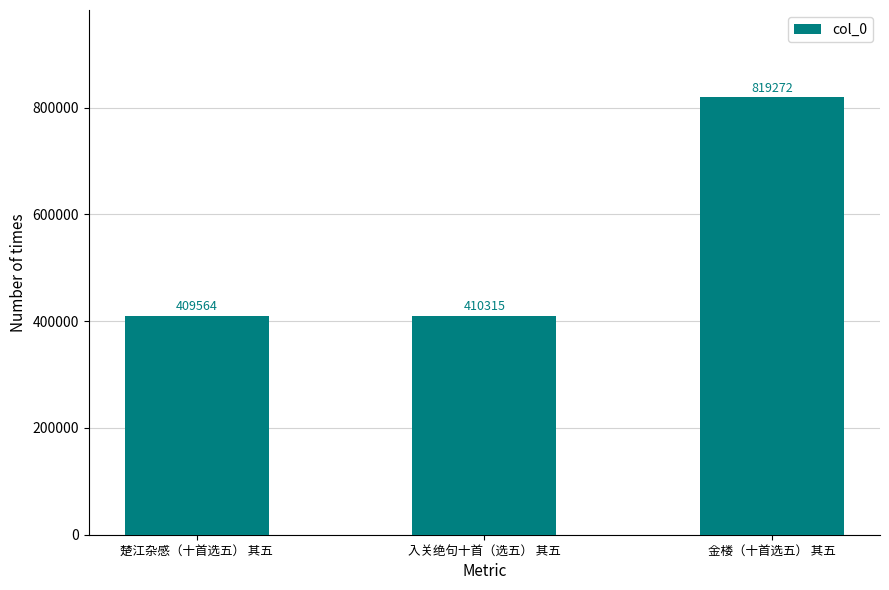

What is the minimum value shown in the chart?

409564